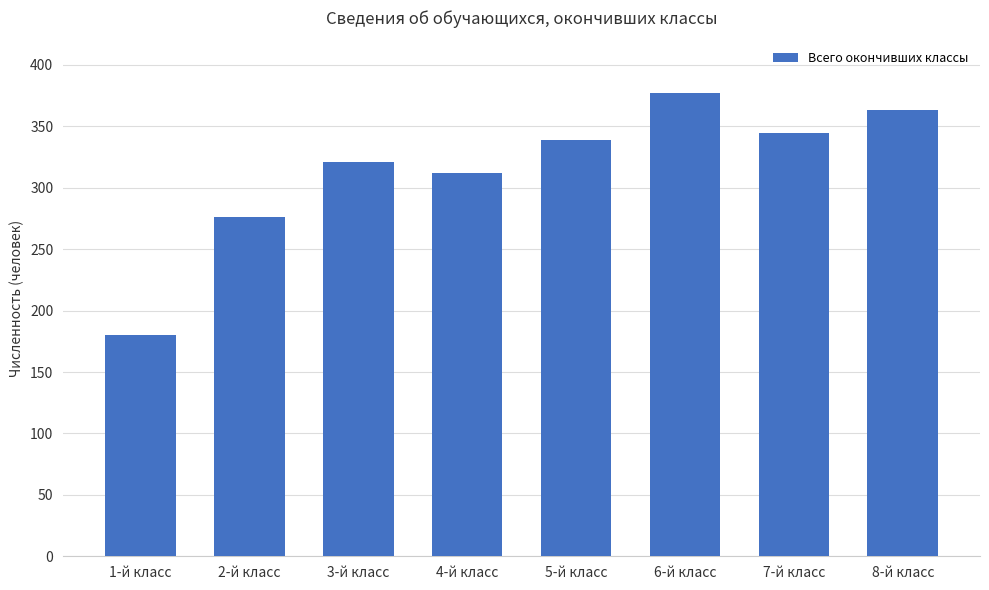

Reading left to right, list all the values displayed in this chart.

180	276	321	312	339	377	345	363